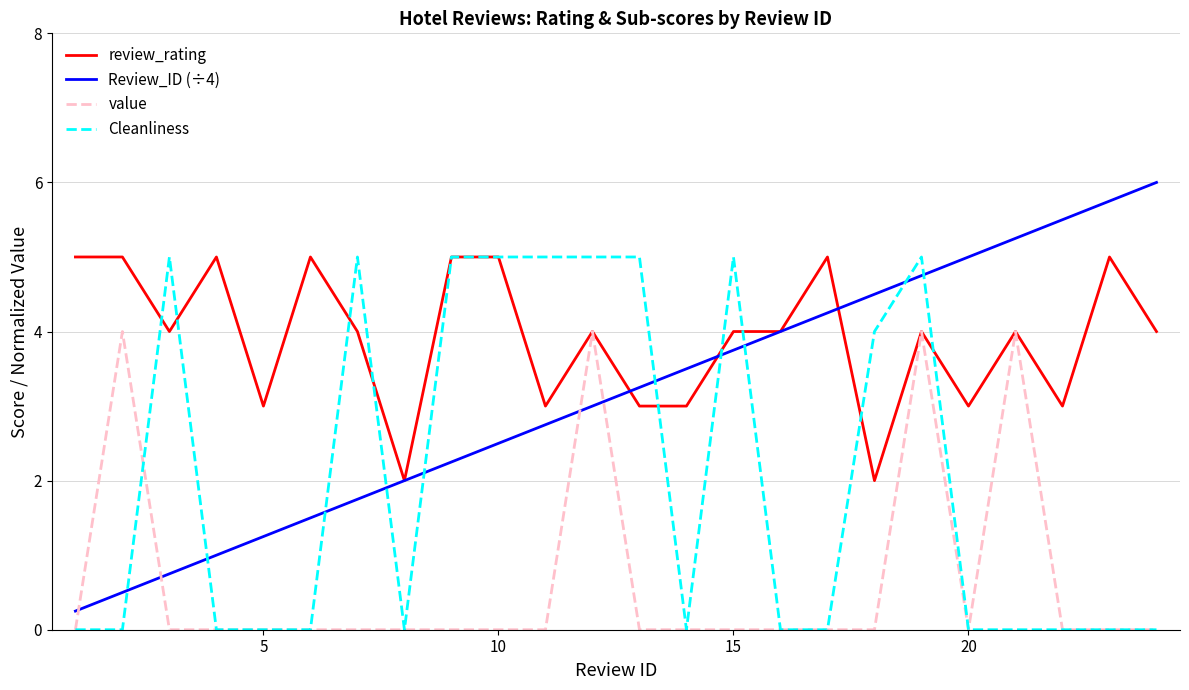

Which series has the largest total across all categories?

review_rating